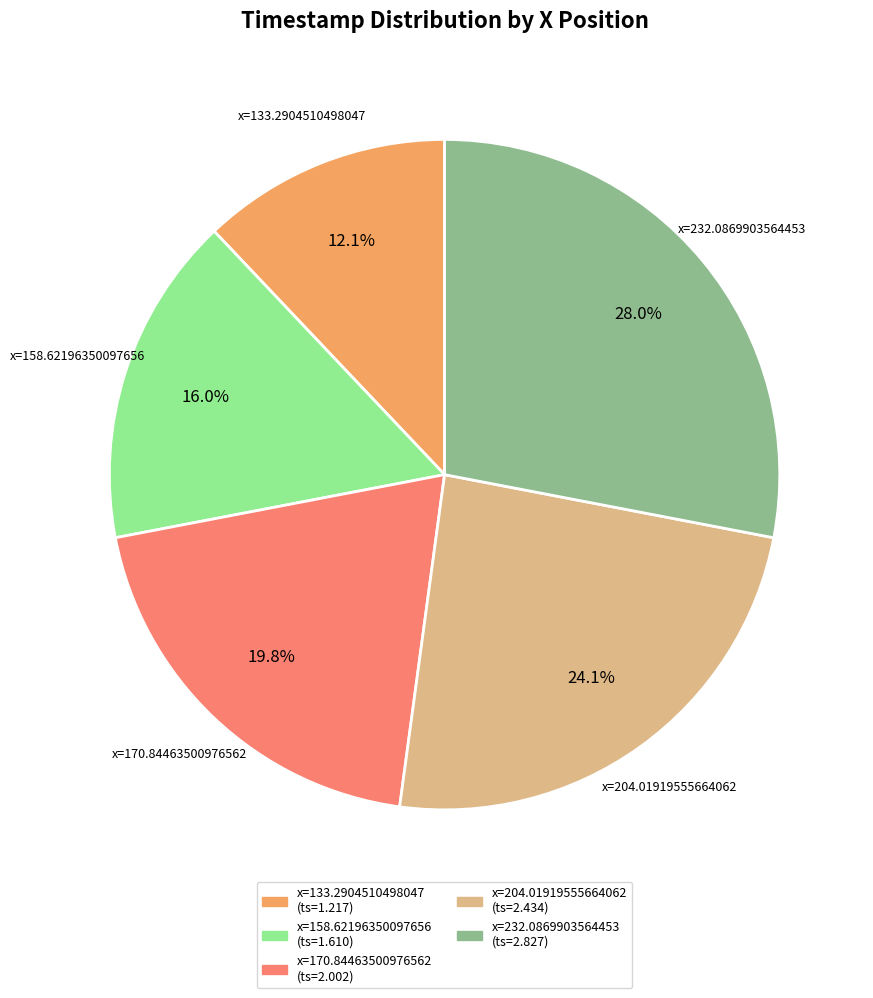

Does any single category account for the majority?

No